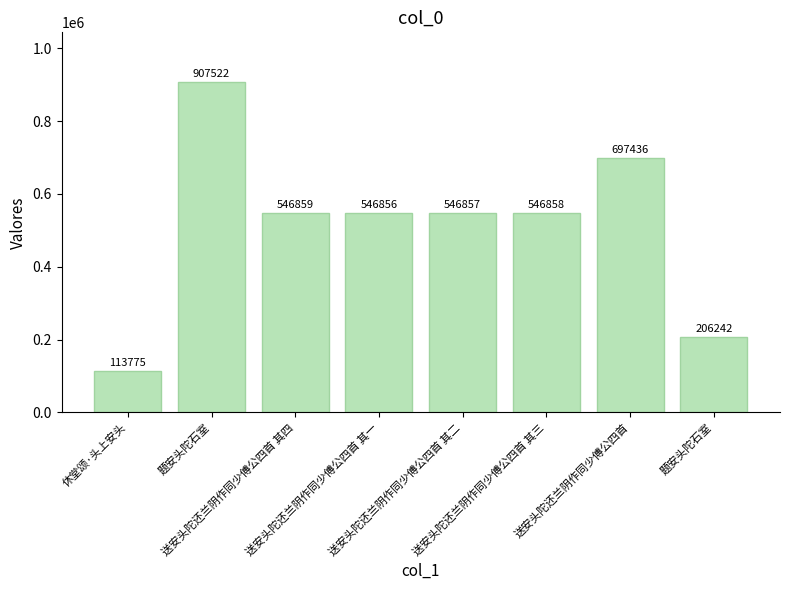

What is the smallest value displayed?

113775